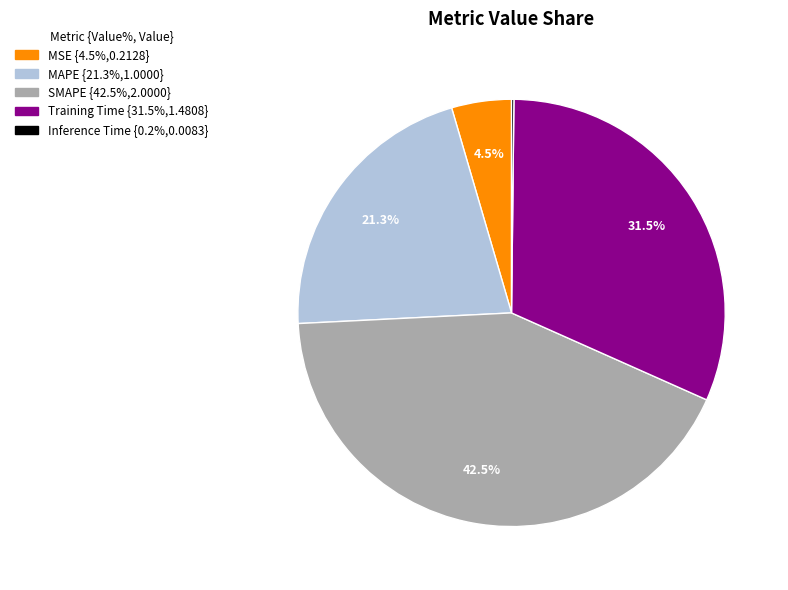

Which slice is the largest?

SMAPE